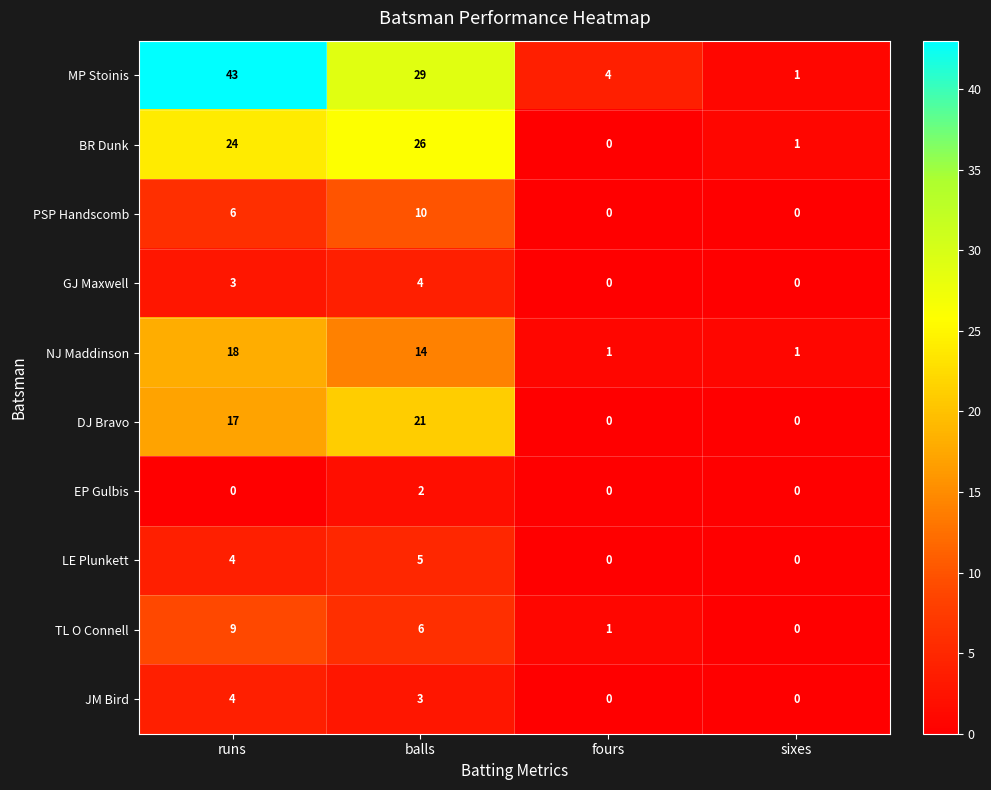

What is the total value across all series at runs?

128